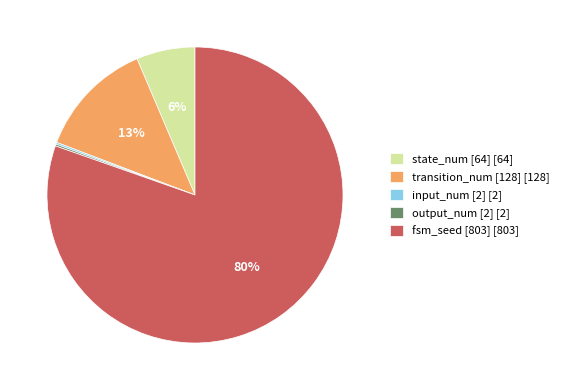

Which has a higher value, fsm_seed [803] [803] or transition_num [128] [128]?

fsm_seed [803] [803]